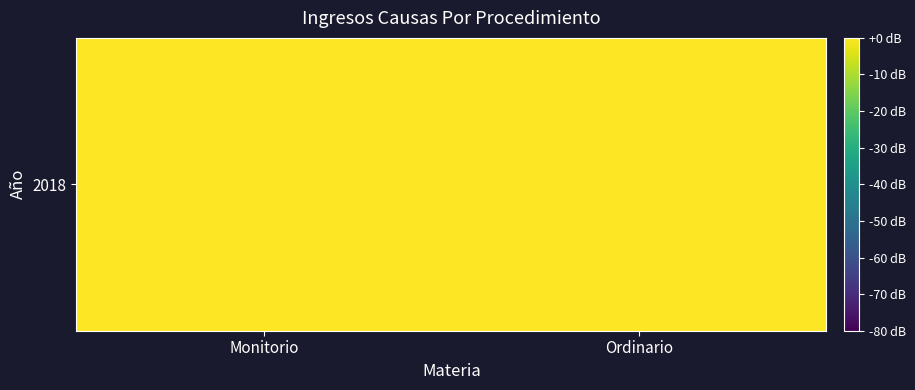

Rank the categories by value from lowest to highest.

Ordinario, Monitorio